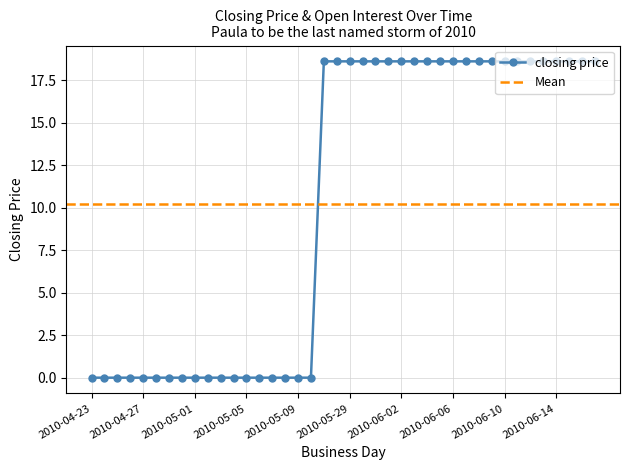

What is the ratio of the value at 2010-06-01 to the value at 2010-05-31?

1.0